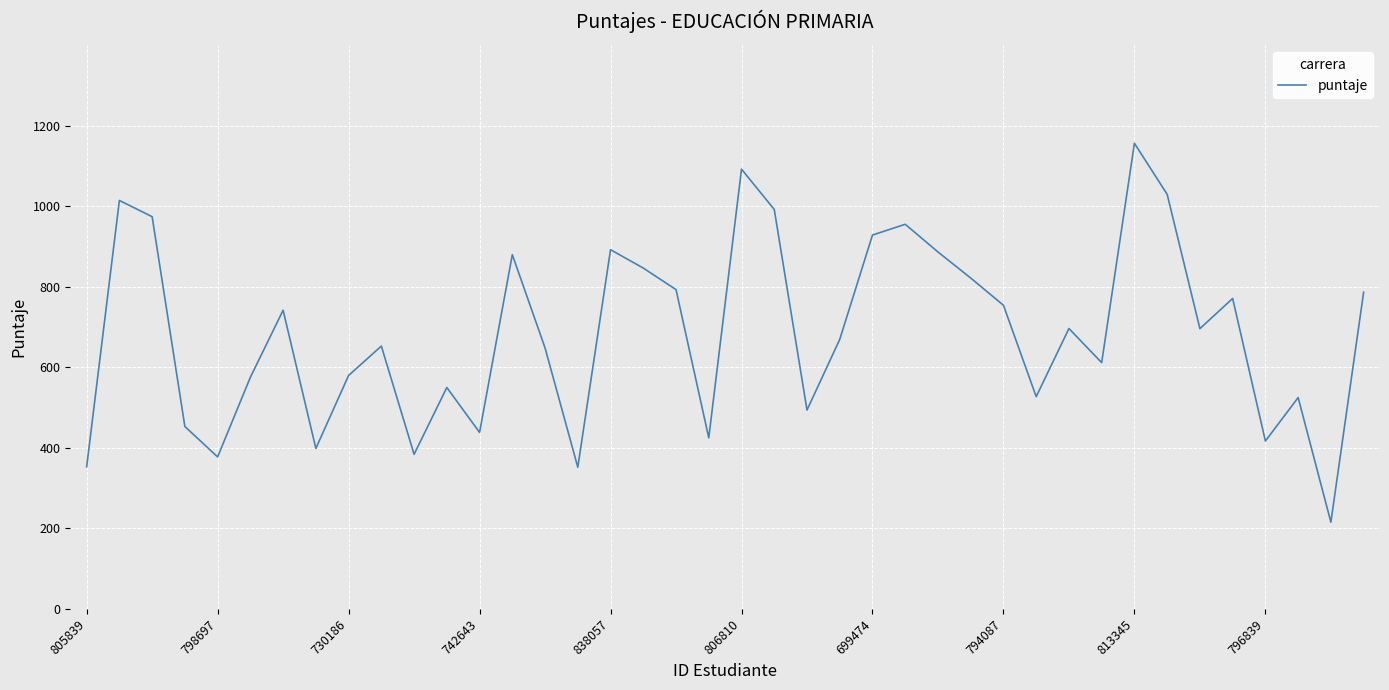

What is the maximum value shown in the chart?

1156.1